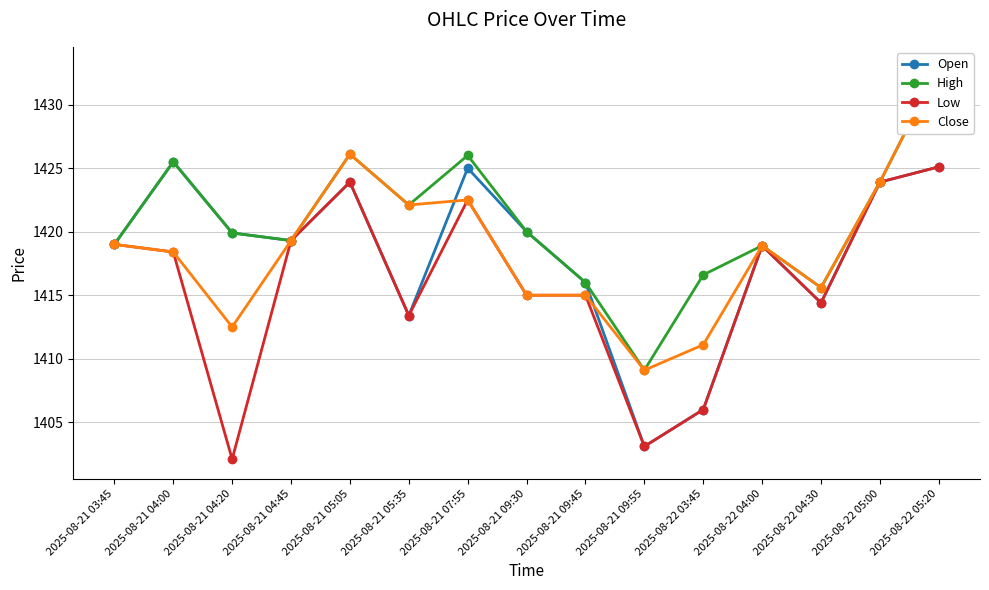

True or false: Close has a value of 1418.9 at 2025-08-22 04:00.

True